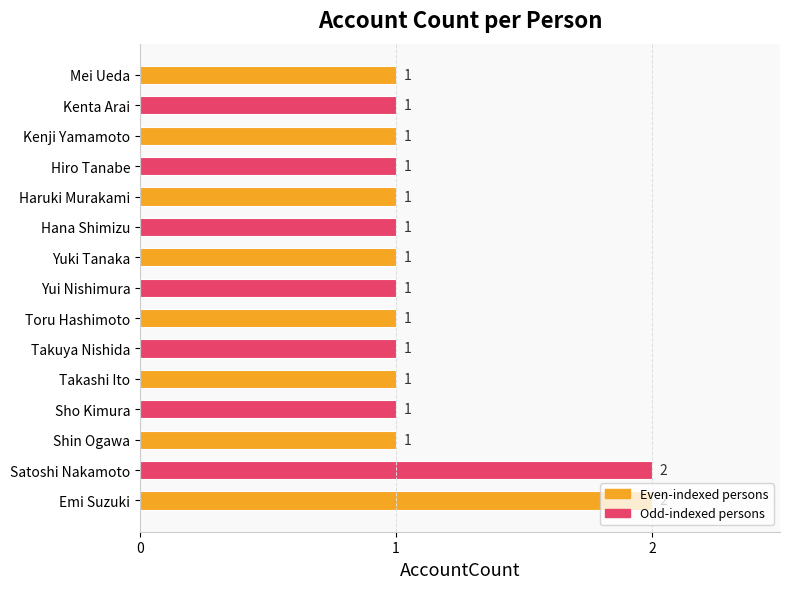

The value at Takashi Ito is 1. True or false?

True